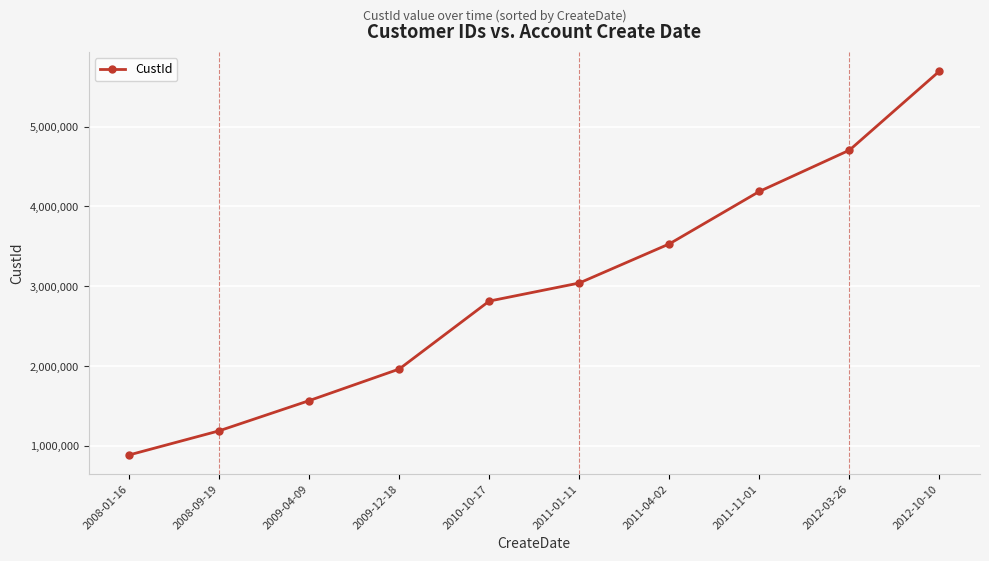

True or false: the data shows 798114 at 2008-09-19.

False